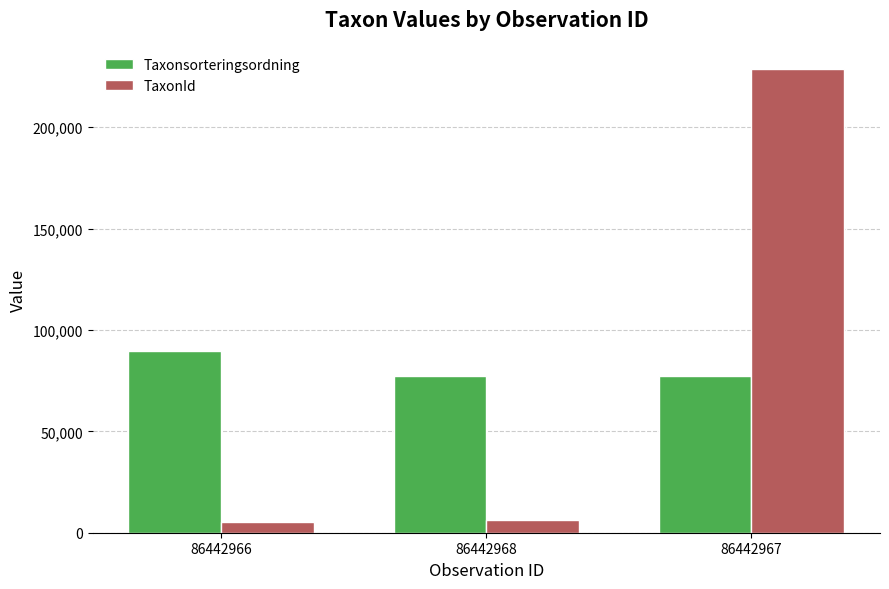

The TaxonId series shows 5432 at 86442966. True or false?

True